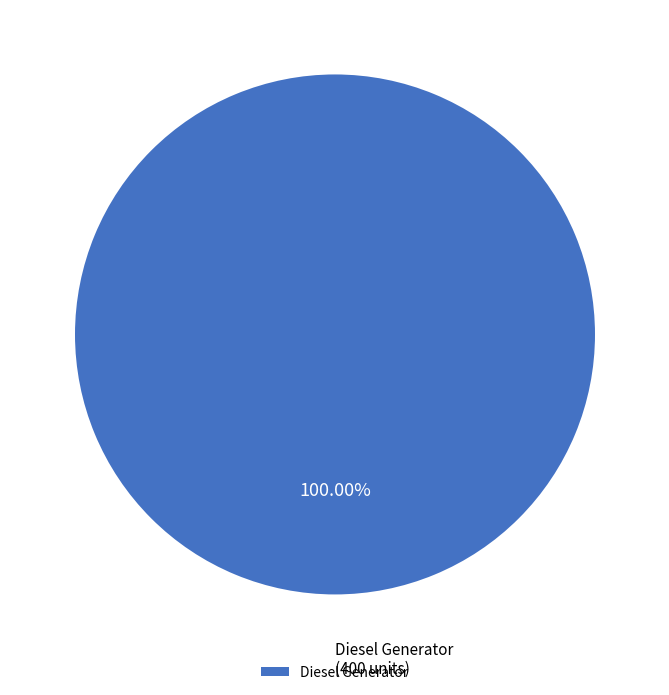

Is it true that Diesel Generator is 90% of the pie?

False